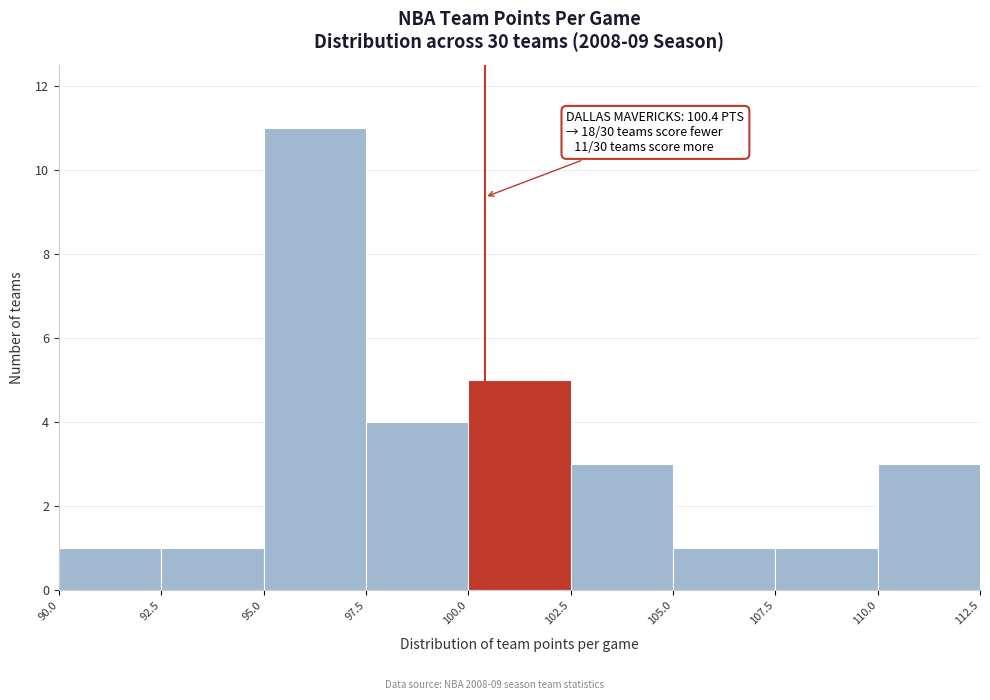

Which range on the x-axis has the tallest bar?

95.0 to 97.5